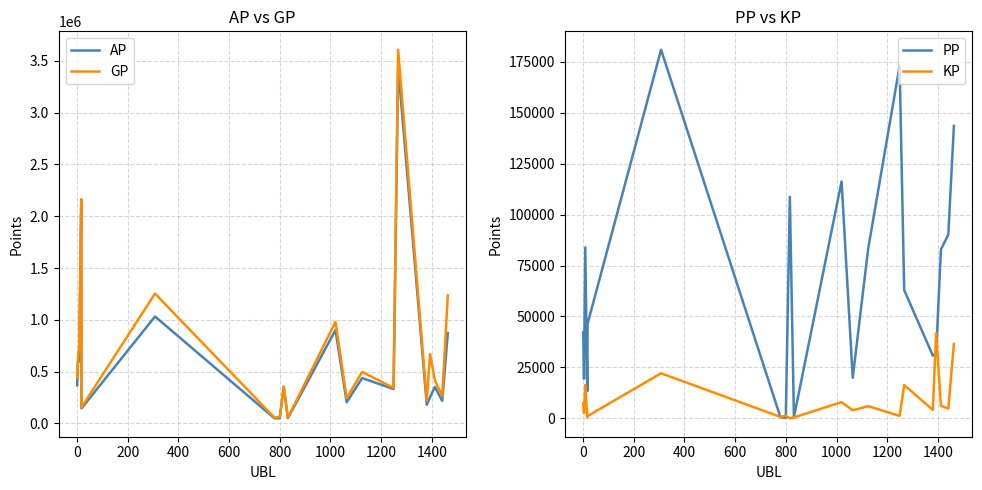

True or false: GP has more than 1 points higher than both neighbors.

True